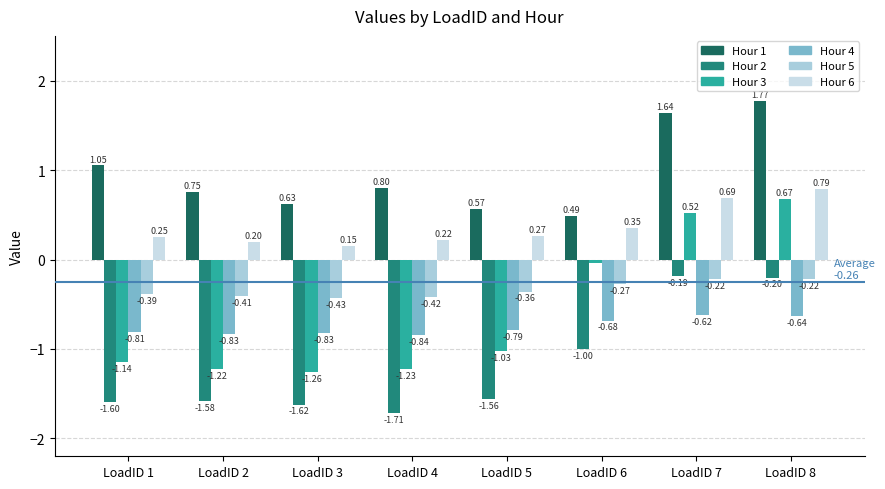

Is it true that Hour 5 equals -0.1 at LoadID 7?

False